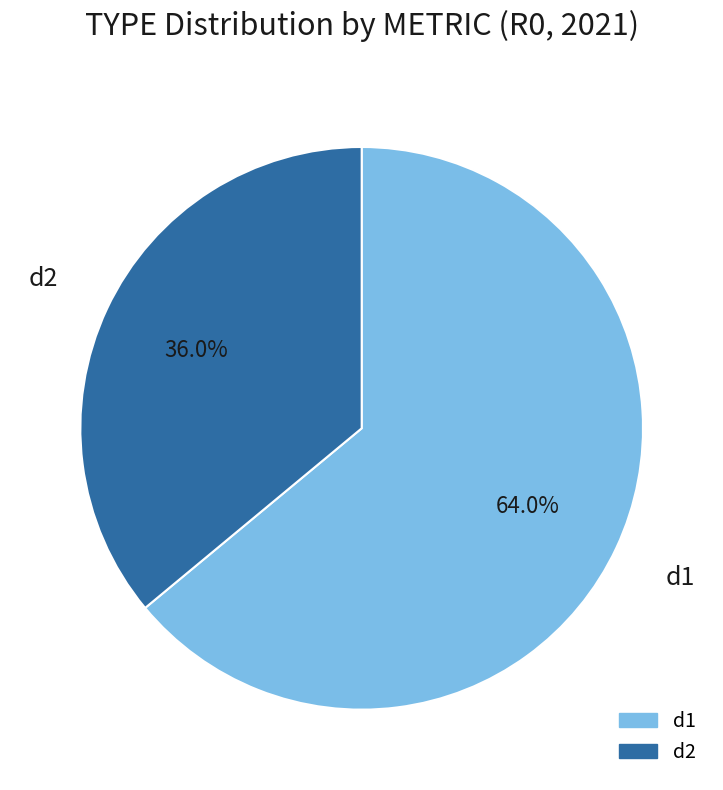

Is there any slice that represents more than half of the pie?

Yes